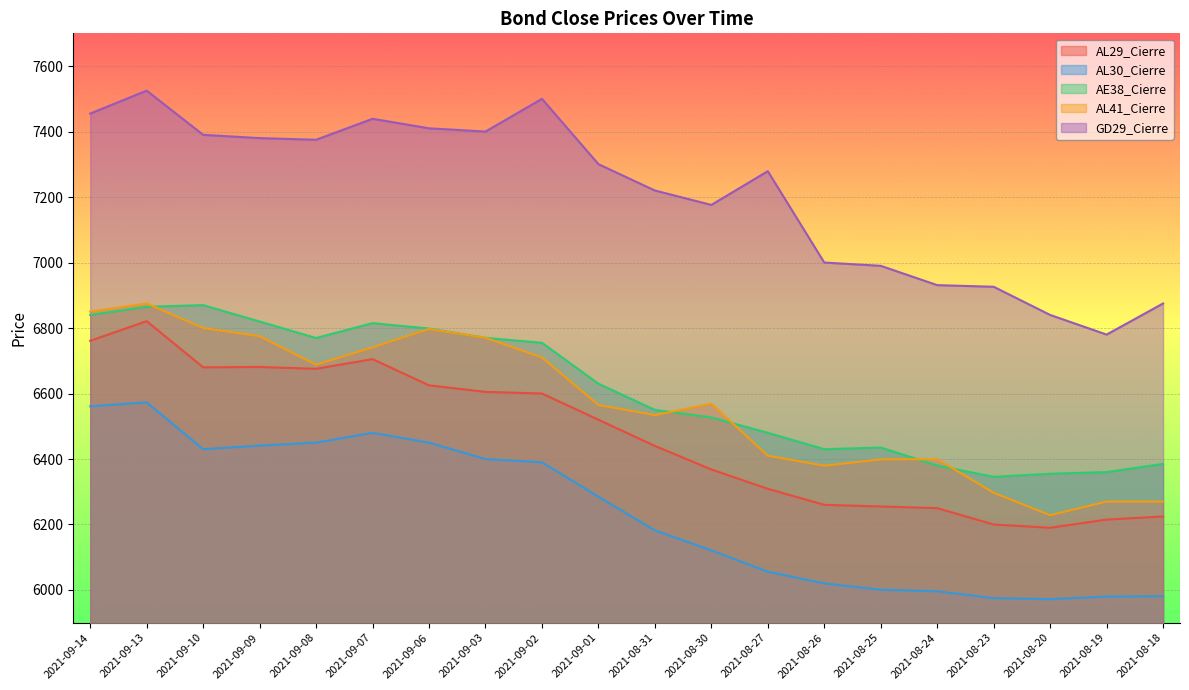

Reading right to left, transcribe all the data shown in this chart.

AL29_Cierre: 2021-08-18=6224.5	2021-08-19=6215.0	2021-08-20=6190.0	2021-08-23=6200.0	2021-08-24=6250.0	2021-08-25=6255.0	2021-08-26=6260.0	2021-08-27=6309.0	2021-08-30=6368.0	2021-08-31=6440.0	2021-09-01=6520.0	2021-09-02=6600.0	2021-09-03=6605.0	2021-09-06=6625.0	2021-09-07=6705.0	2021-09-08=6675.5	2021-09-09=6681.0	2021-09-10=6680.0	2021-09-13=6821.0	2021-09-14=6761.0
AL30_Cierre: 2021-08-18=5981.0	2021-08-19=5980.0	2021-08-20=5972.0	2021-08-23=5975.0	2021-08-24=5996.0	2021-08-25=6001.0	2021-08-26=6020.0	2021-08-27=6056.0	2021-08-30=6121.0	2021-08-31=6182.0	2021-09-01=6285.0	2021-09-02=6390.0	2021-09-03=6400.0	2021-09-06=6450.0	2021-09-07=6480.0	2021-09-08=6450.0	2021-09-09=6441.0	2021-09-10=6430.0	2021-09-13=6573.0	2021-09-14=6561.0
AE38_Cierre: 2021-08-18=6385.0	2021-08-19=6360.0	2021-08-20=6355.0	2021-08-23=6345.5	2021-08-24=6380.0	2021-08-25=6435.0	2021-08-26=6430.0	2021-08-27=6480.0	2021-08-30=6527.0	2021-08-31=6550.0	2021-09-01=6630.0	2021-09-02=6755.0	2021-09-03=6770.0	2021-09-06=6798.5	2021-09-07=6815.0	2021-09-08=6769.5	2021-09-09=6820.0	2021-09-10=6870.0	2021-09-13=6865.0	2021-09-14=6840.0
AL41_Cierre: 2021-08-18=6270.0	2021-08-19=6270.0	2021-08-20=6228.5	2021-08-23=6297.0	2021-08-24=6399.5	2021-08-25=6399.0	2021-08-26=6379.5	2021-08-27=6410.0	2021-08-30=6569.0	2021-08-31=6534.0	2021-09-01=6565.0	2021-09-02=6710.0	2021-09-03=6770.0	2021-09-06=6797.0	2021-09-07=6741.0	2021-09-08=6688.0	2021-09-09=6775.0	2021-09-10=6800.0	2021-09-13=6875.0	2021-09-14=6850.0
GD29_Cierre: 2021-08-18=6875.0	2021-08-19=6780.0	2021-08-20=6840.0	2021-08-23=6926.0	2021-08-24=6931.0	2021-08-25=6990.0	2021-08-26=7000.0	2021-08-27=7279.0	2021-08-30=7176.0	2021-08-31=7220.0	2021-09-01=7300.5	2021-09-02=7500.0	2021-09-03=7400.0	2021-09-06=7410.0	2021-09-07=7439.0	2021-09-08=7375.0	2021-09-09=7380.0	2021-09-10=7390.0	2021-09-13=7525.0	2021-09-14=7455.0